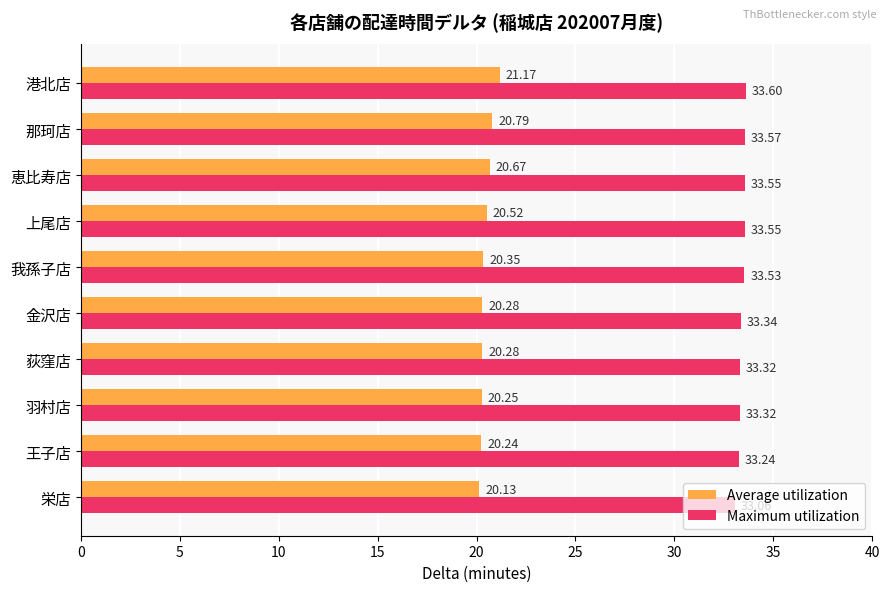

Count the Average utilization values in the range 20 to 21.

9